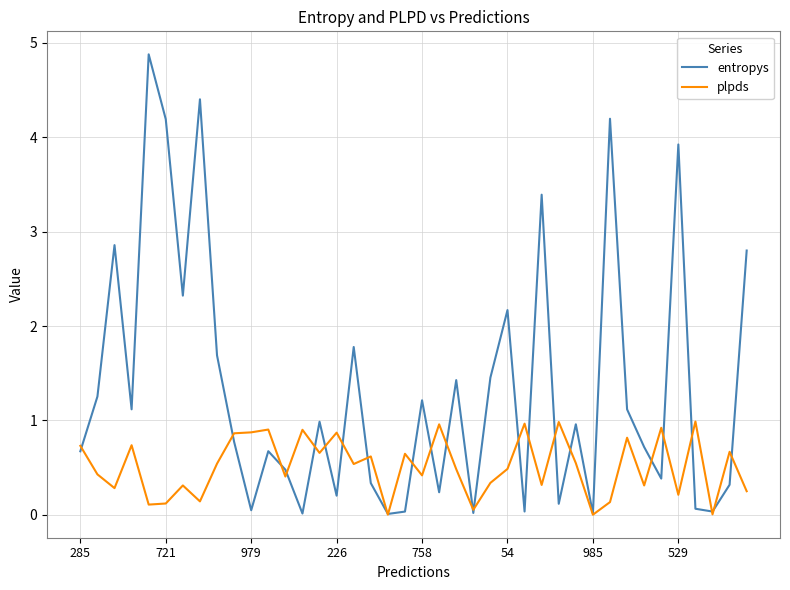

At how many categories does at least one series exceed 4?

4